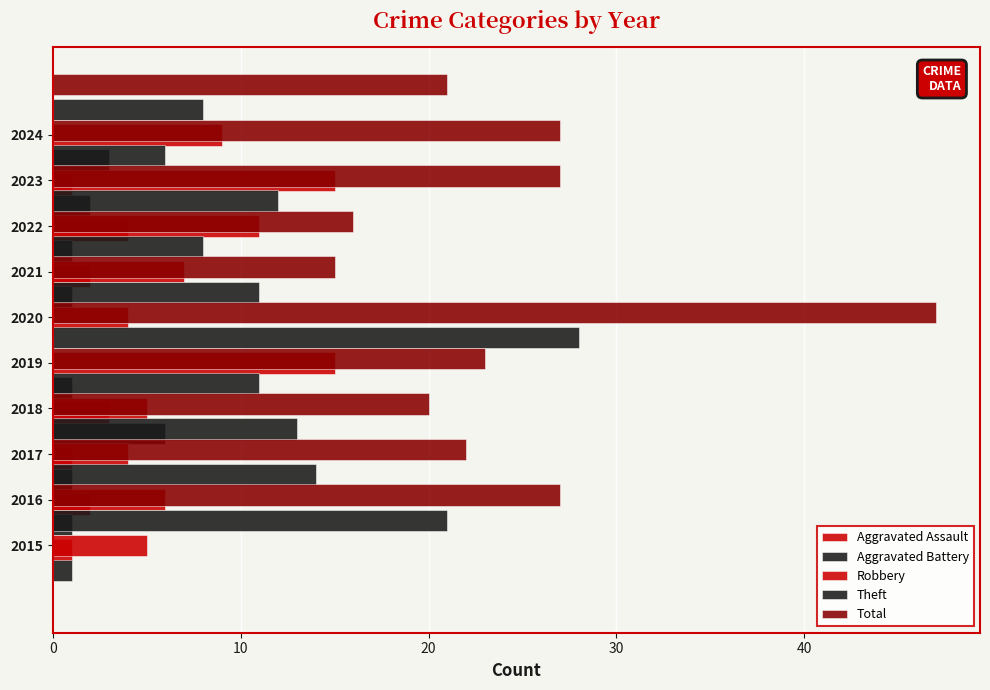

The value of Theft at 2023 is 12. True or false?

True